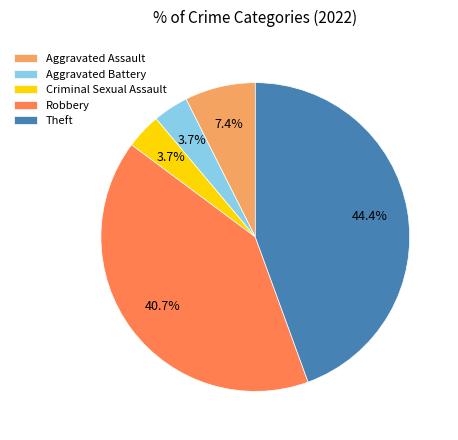

To the nearest percent, what is the difference between the Aggravated Assault and Aggravated Battery slice percentages?

4%